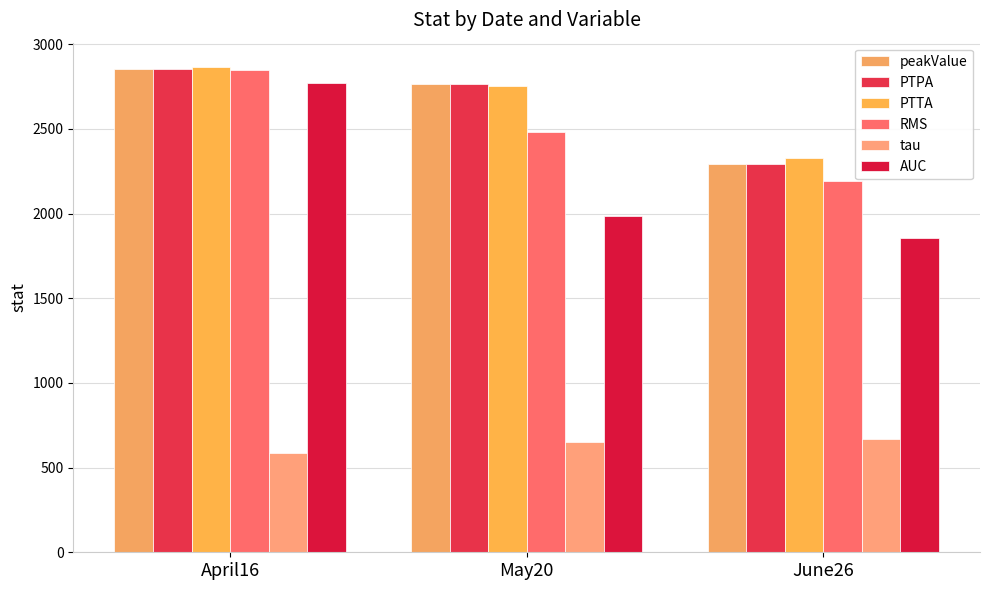

Count the RMS values in the range 2190 to 2845.

3